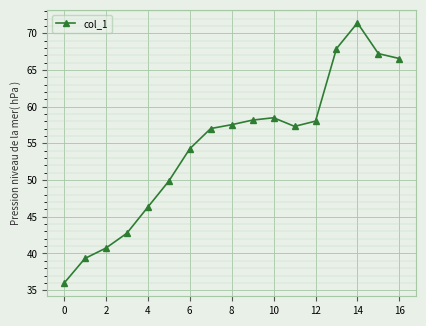

How many lines are shown in the chart?

1